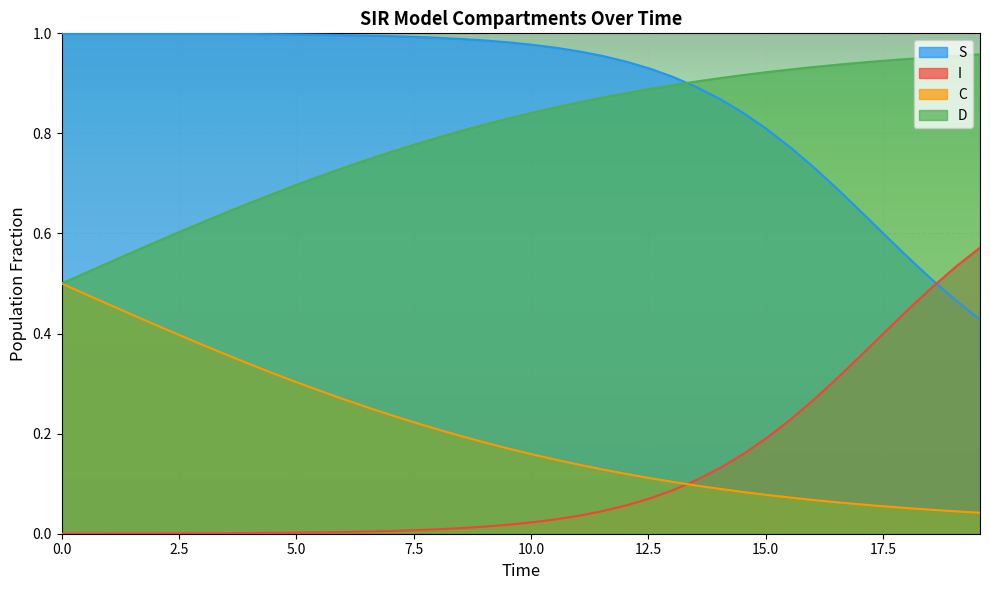

What is the value of the S point at the 18th from the left?

1.0